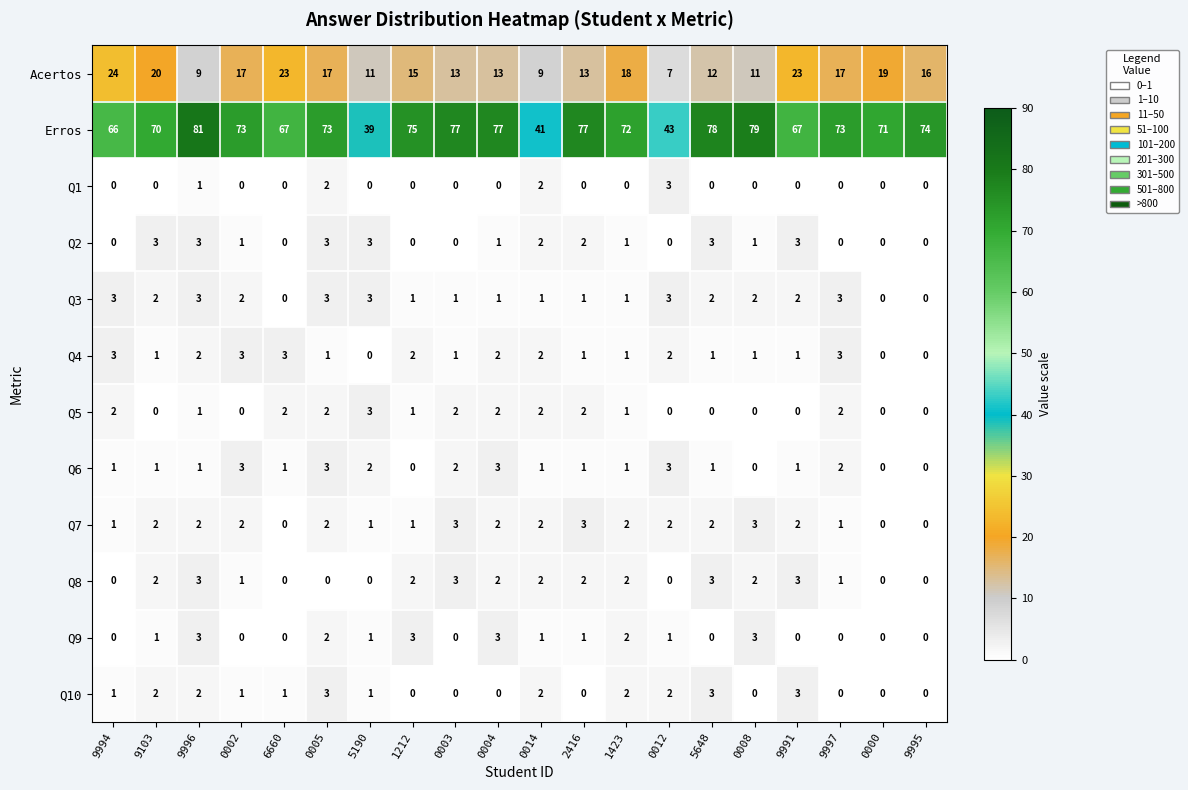

The Q2 series shows 0 at 1212. True or false?

True